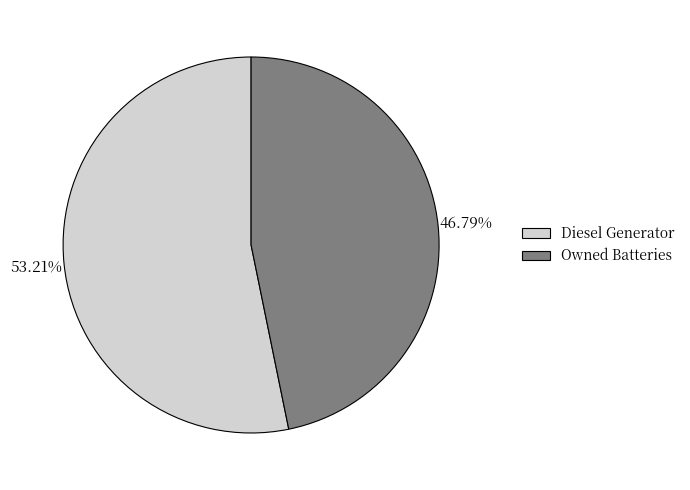

Does any single category account for the majority?

Yes